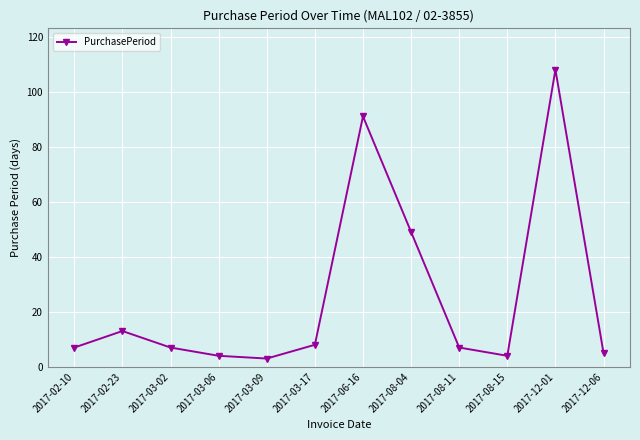

What is the difference between the second highest and minimum values?

88